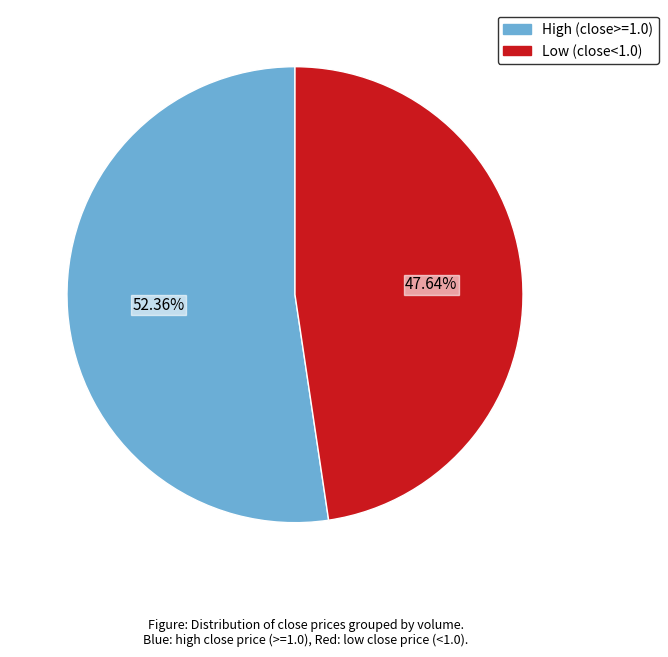

How many segments does this pie chart have?

2